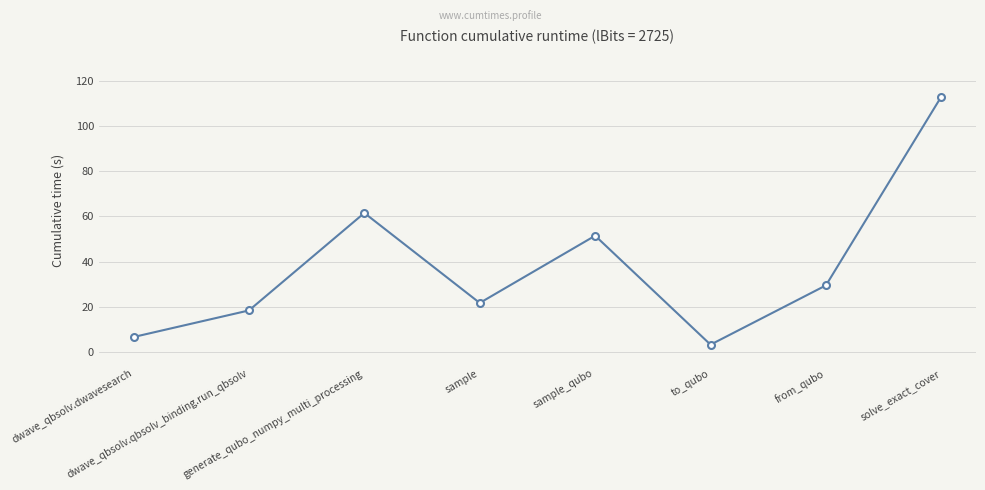

Which has a higher value, sample_qubo or dwave_qbsolv.dwavesearch?

sample_qubo